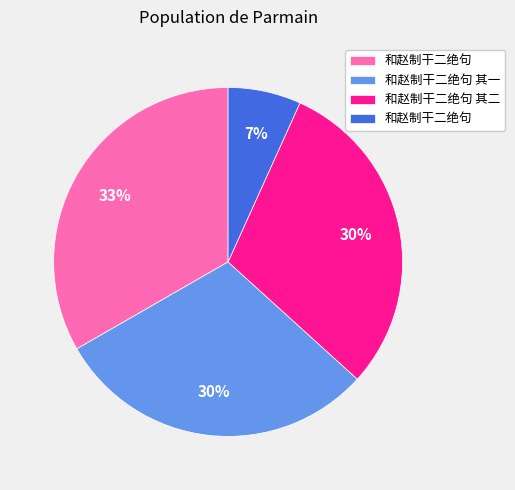

Is there any slice that represents more than half of the pie?

No